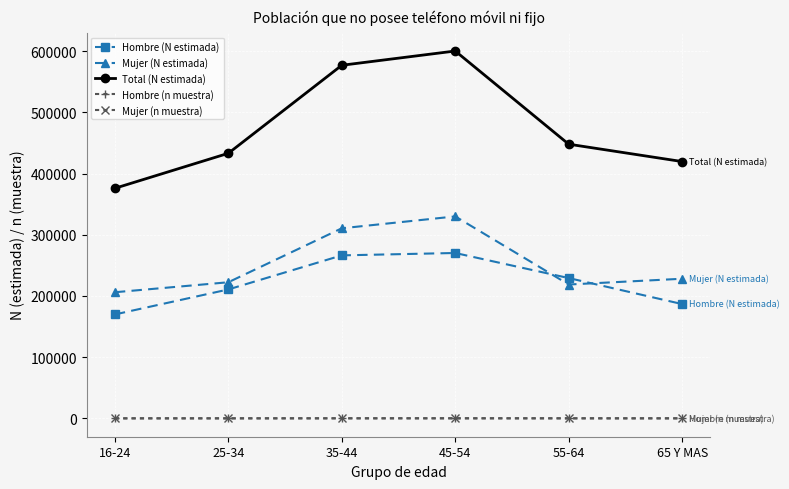

What position from the right is 35-44?

4